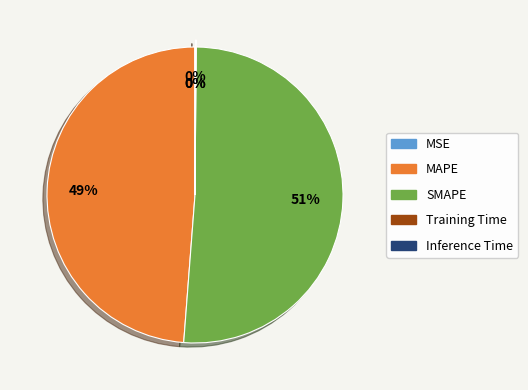

Which slice is the largest?

SMAPE